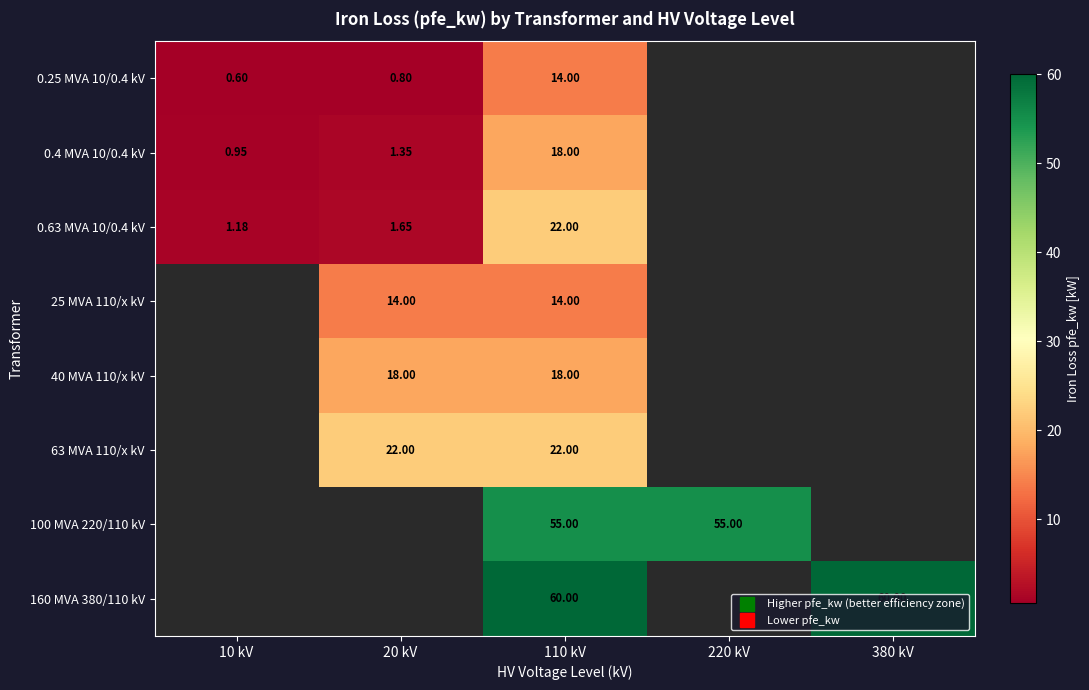

The 160 MVA 380/110 kV series shows 92.5 at 110 kV. True or false?

False